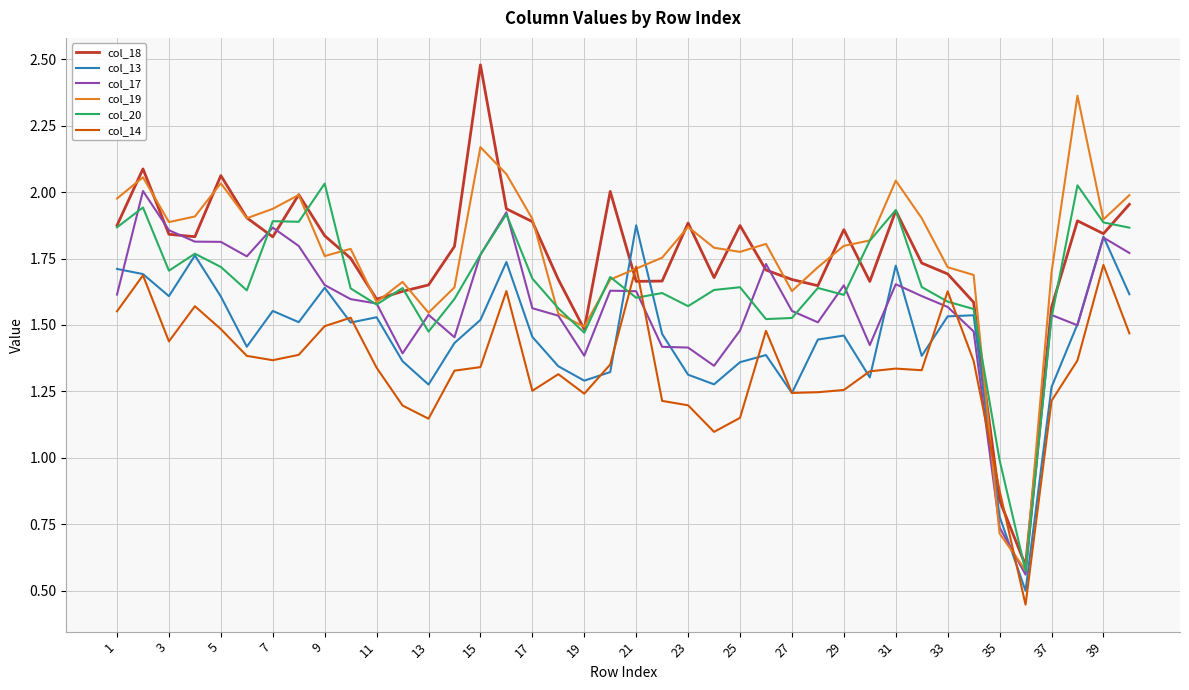

What is the maximum value shown in the chart?

2.5